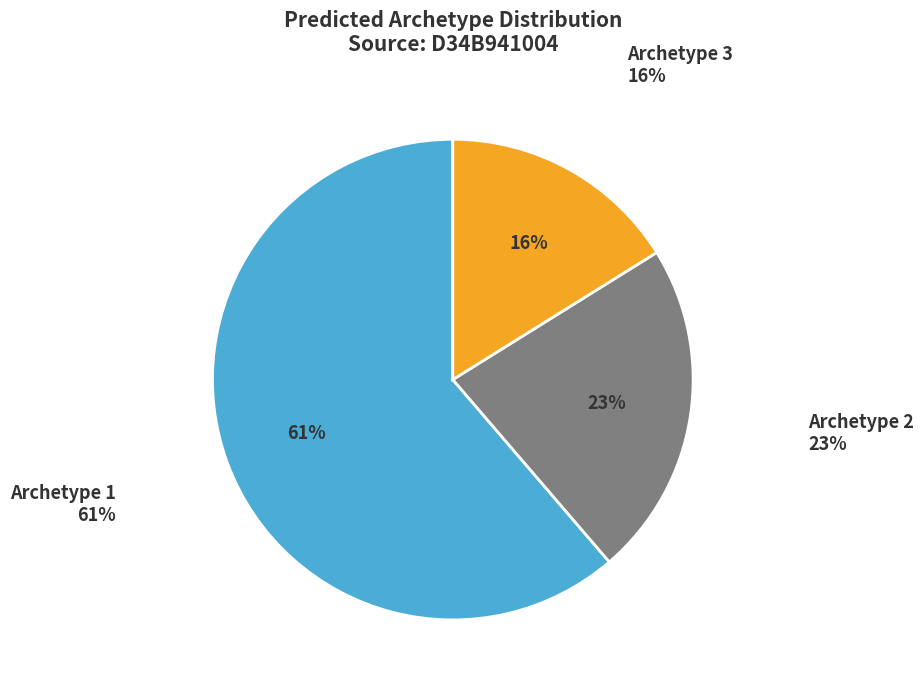

To the nearest percent, what percentage of the pie is Archetype 2?

23%